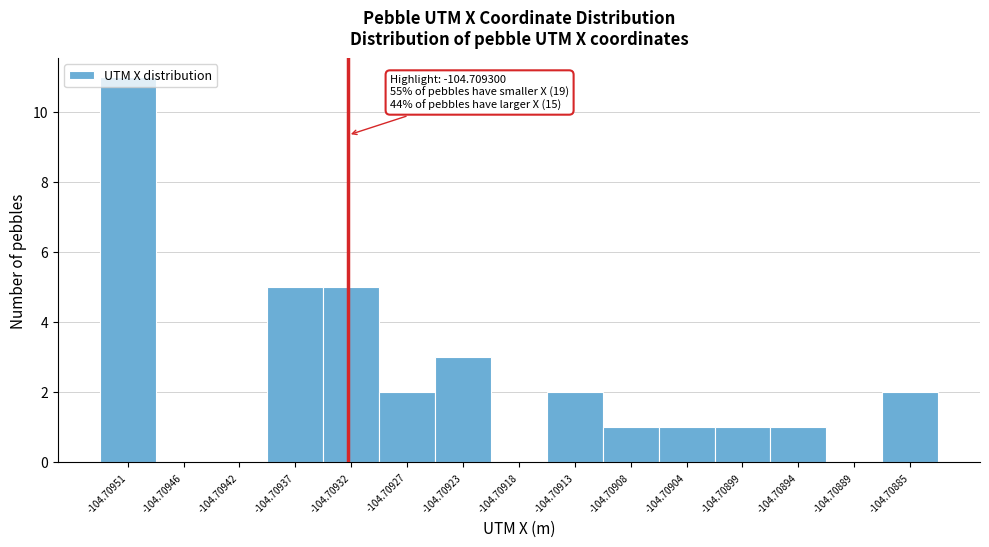

What is the maximum value shown in the chart?

11